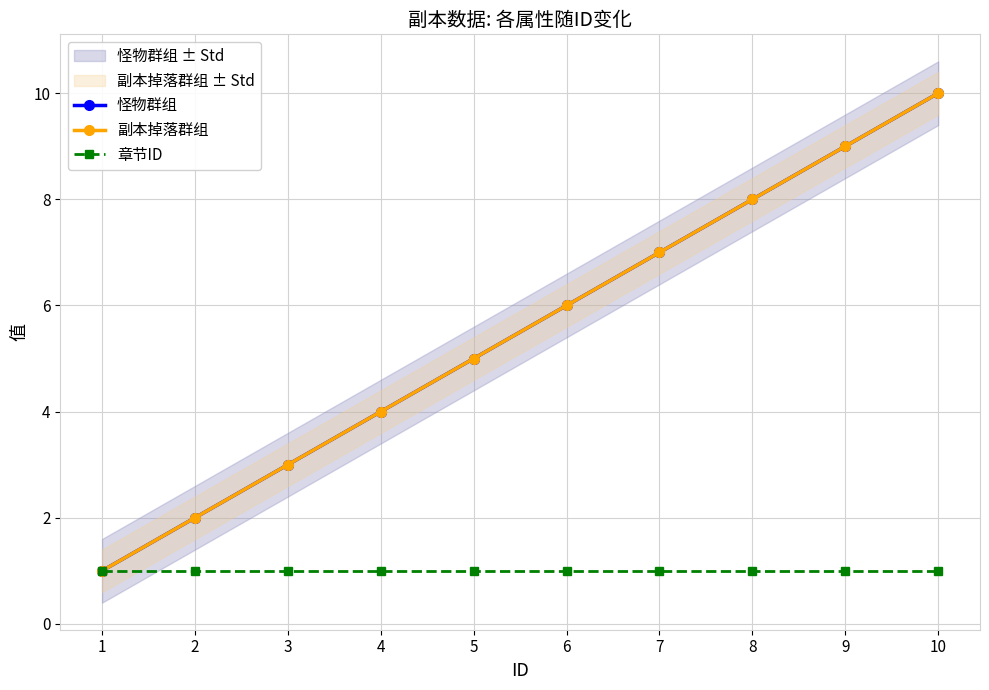

The 副本掉落群组 series shows 2 at 2. True or false?

True